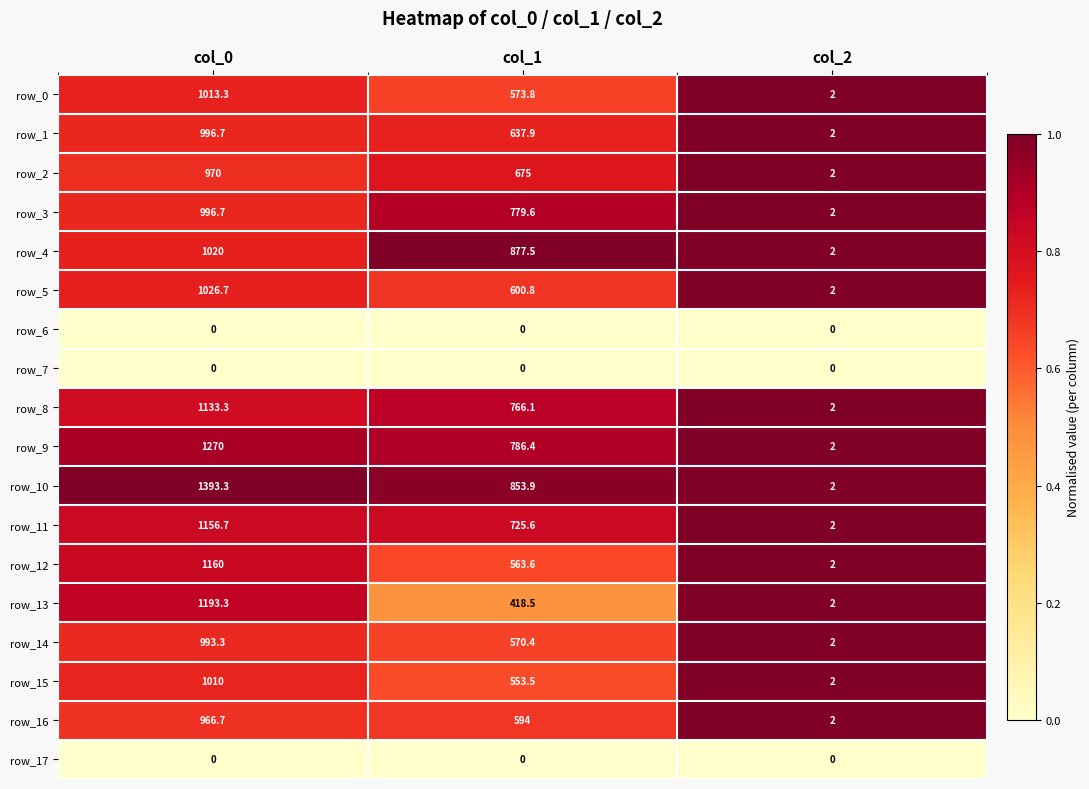

Which series has the largest total across all categories?

row_10